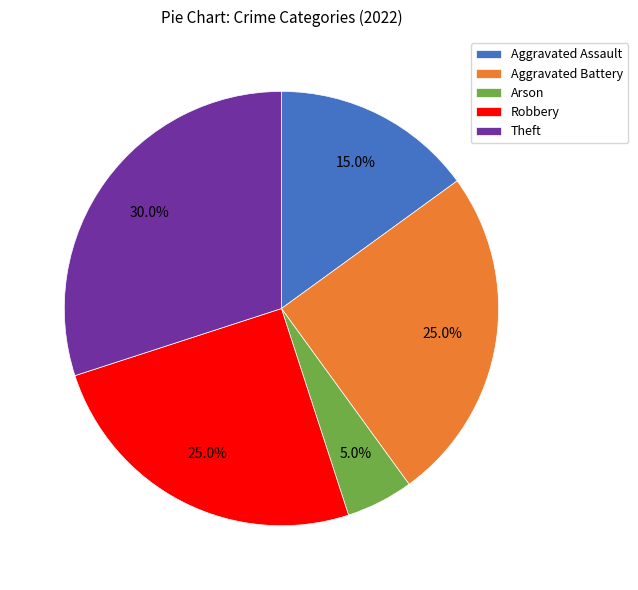

To the nearest percent, what portion does Aggravated Battery represent?

25%